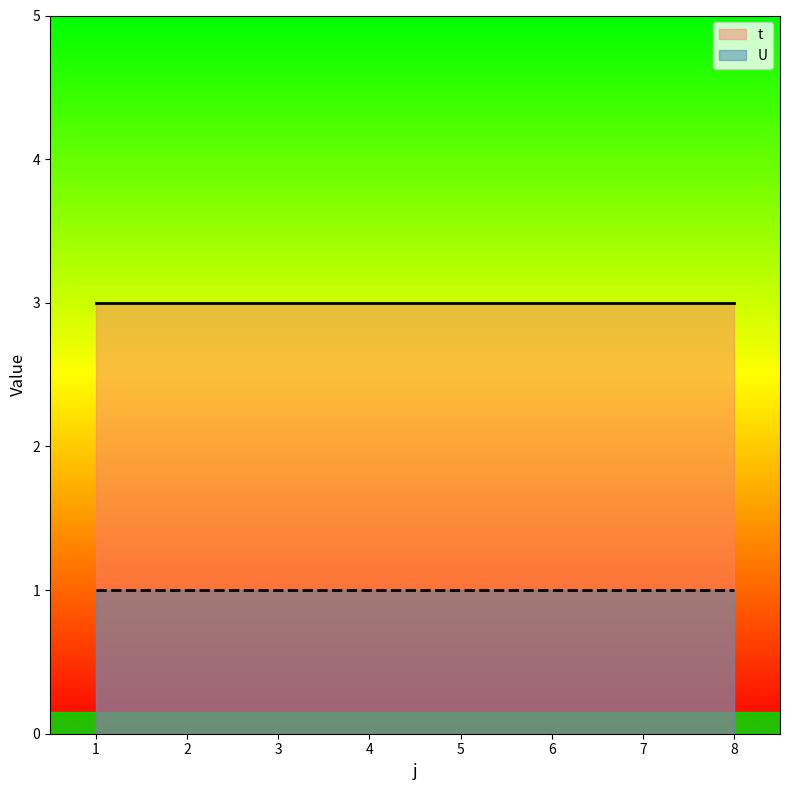

List the labels in order of U value, largest first.

1, 2, 3, 4, 5, 6, 7, 8